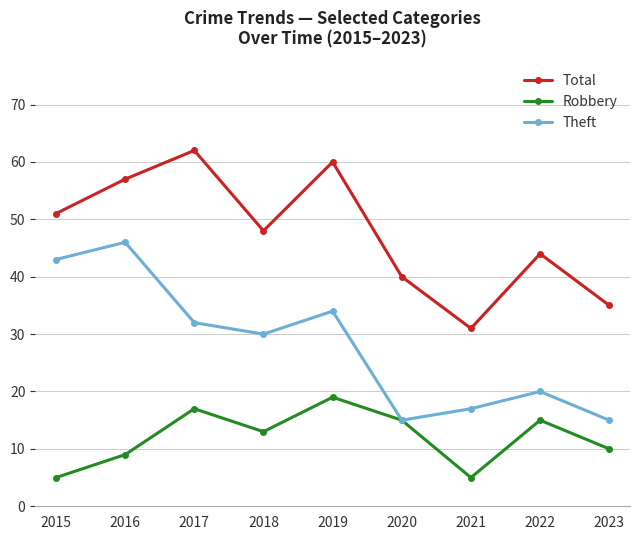

What is the difference between the second highest and second lowest values in the Total series?

25